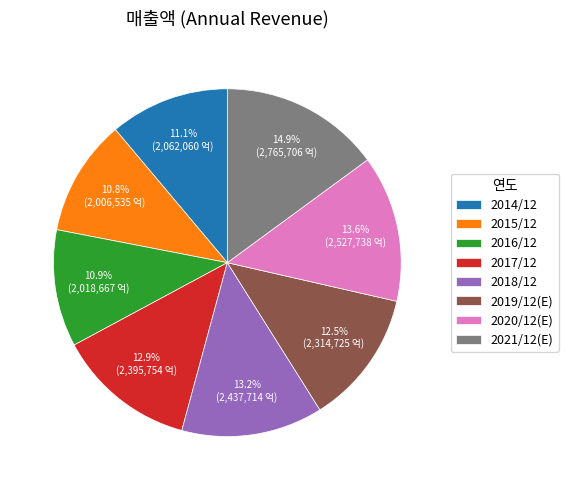

How many slices are in this pie chart?

8